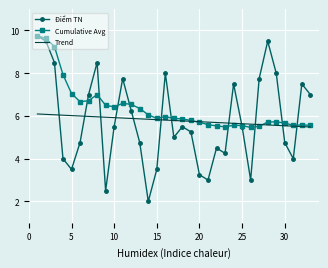

Which series has the largest total across all categories?

Cumulative Avg